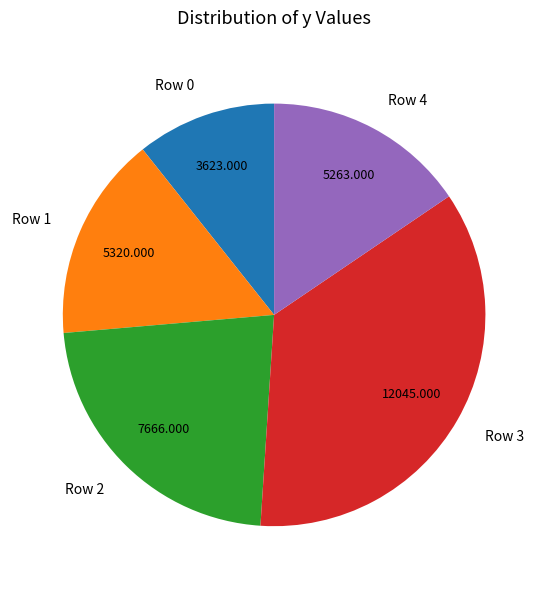

Combined, do Row 1 and Row 0 account for over 50%?

No